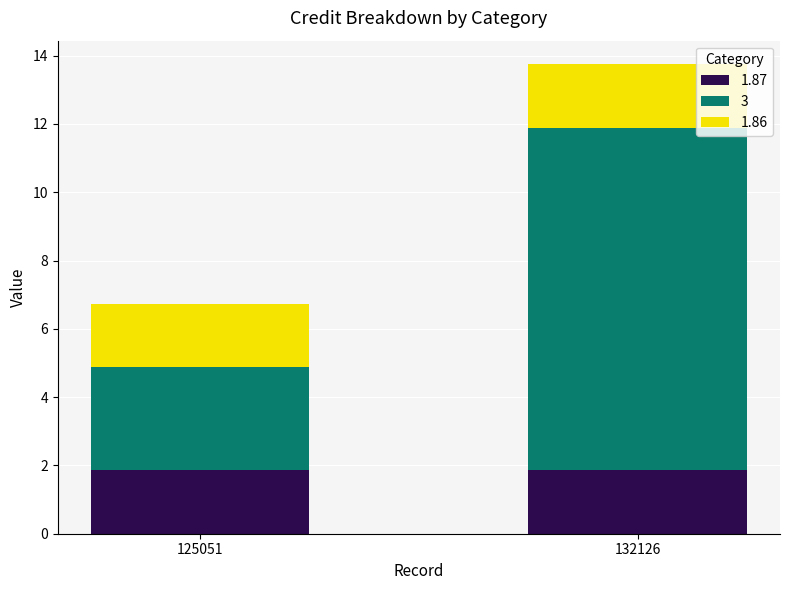

What is the average value of the 1.87 series?

1.9